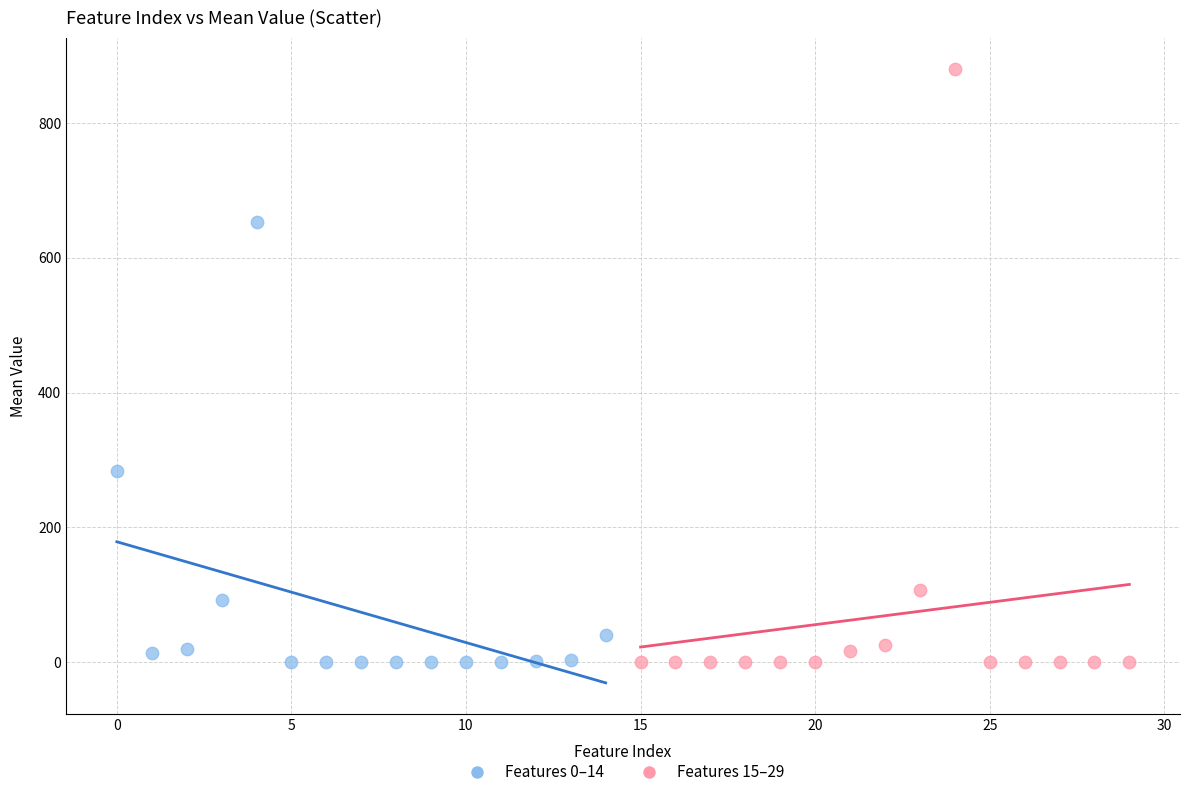

Which series reaches the maximum Y coordinate?

Features 15–29